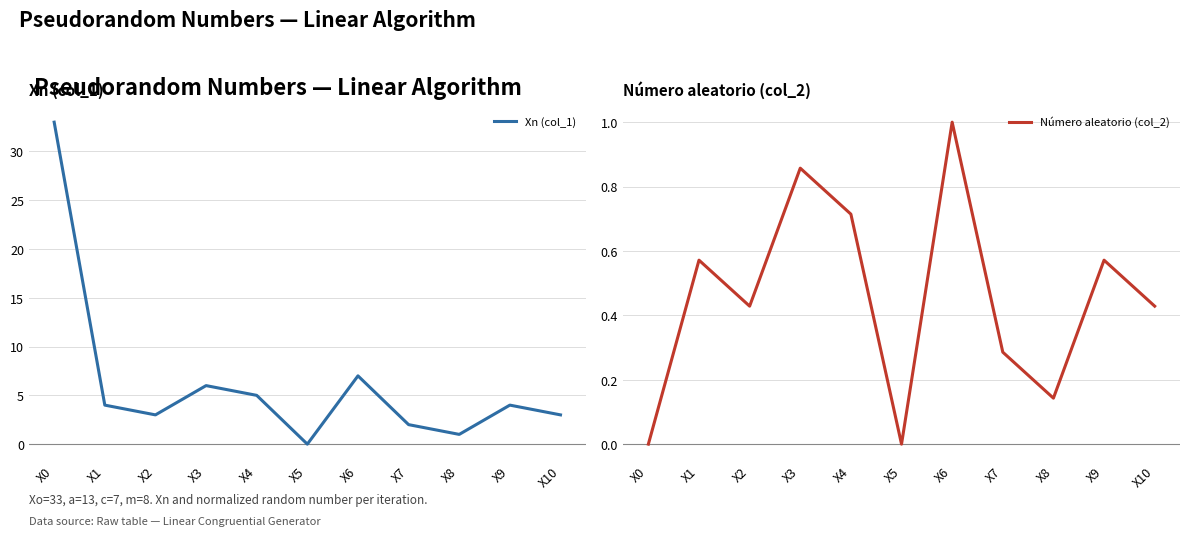

How many lines are shown in the chart?

2